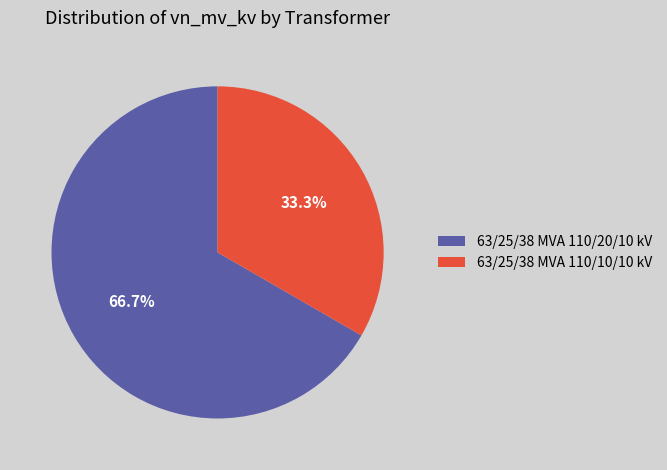

To the nearest percent, what is the difference between the largest and smallest slice percentages?

33%